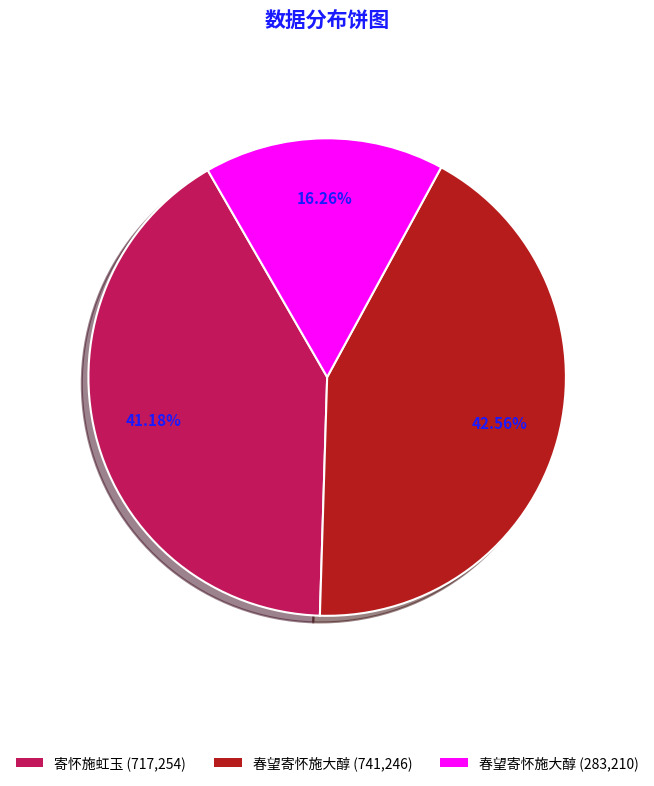

Rank the categories by value from highest to lowest.

春望寄怀施大醇 (741,246), 寄怀施虹玉 (717,254), 春望寄怀施大醇 (283,210)